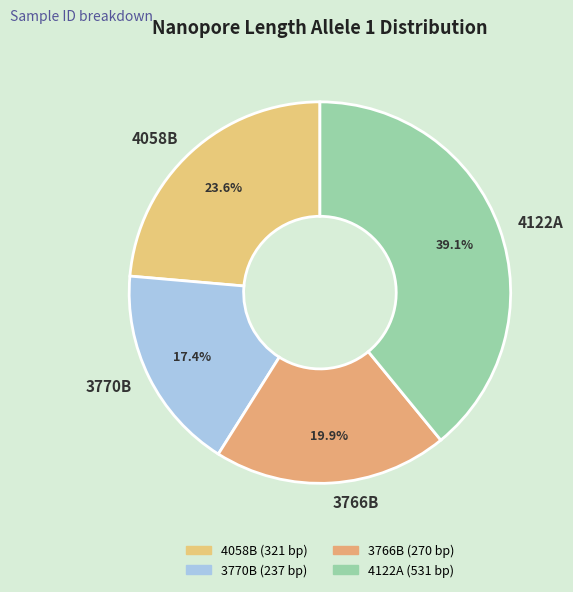

Is it true that 4058B is 16% of the pie?

False